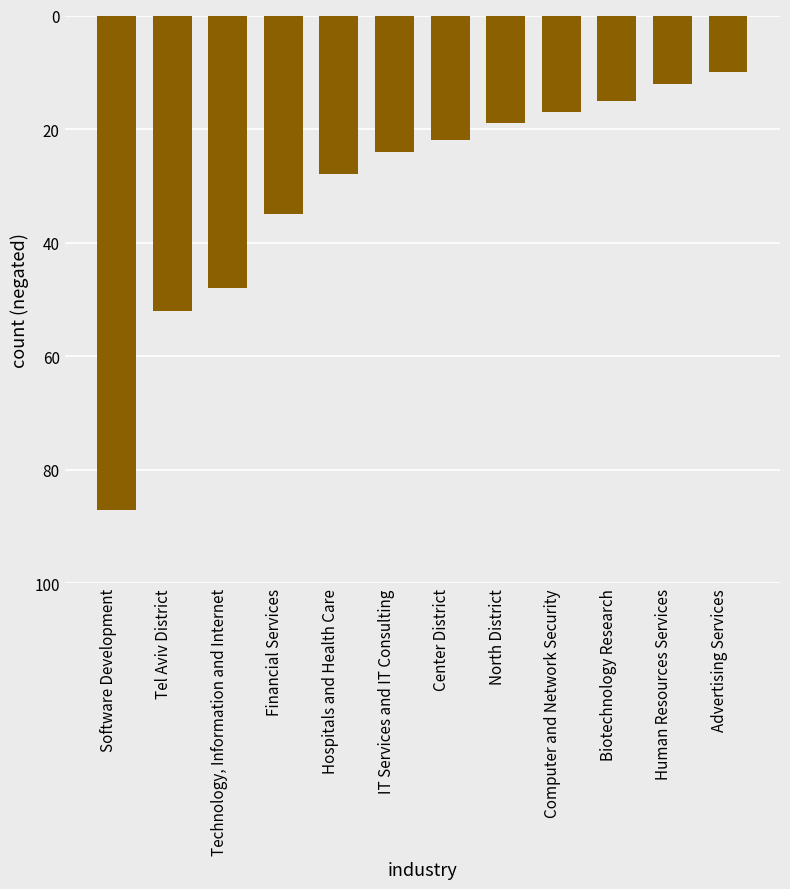

How many distinct data groups are displayed?

1